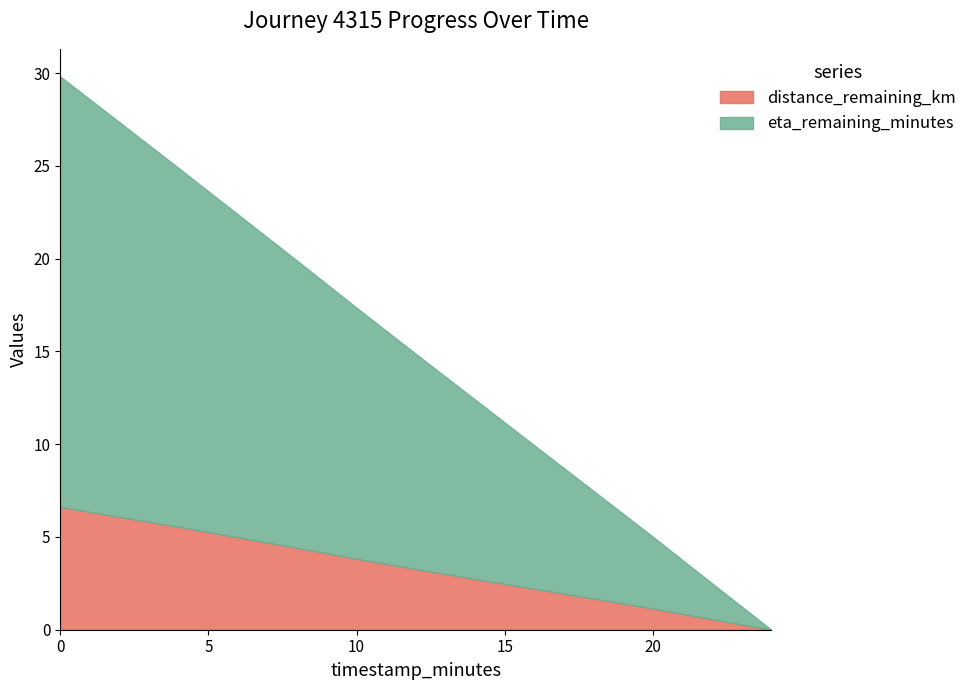

Rank the series at 20.0 from lowest to highest value.

distance_remaining_km, eta_remaining_minutes